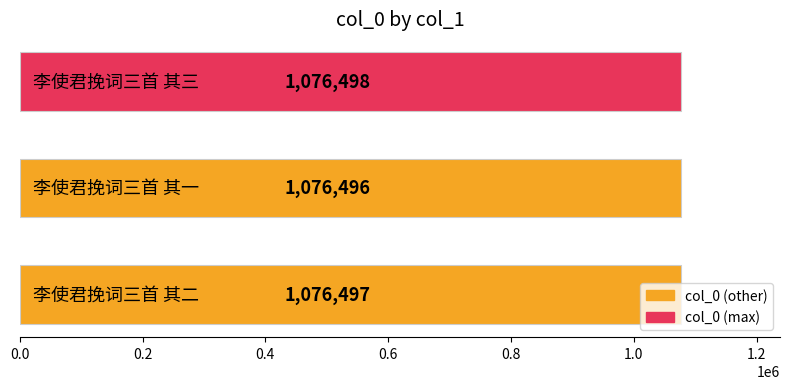

What is the average value?

1076497